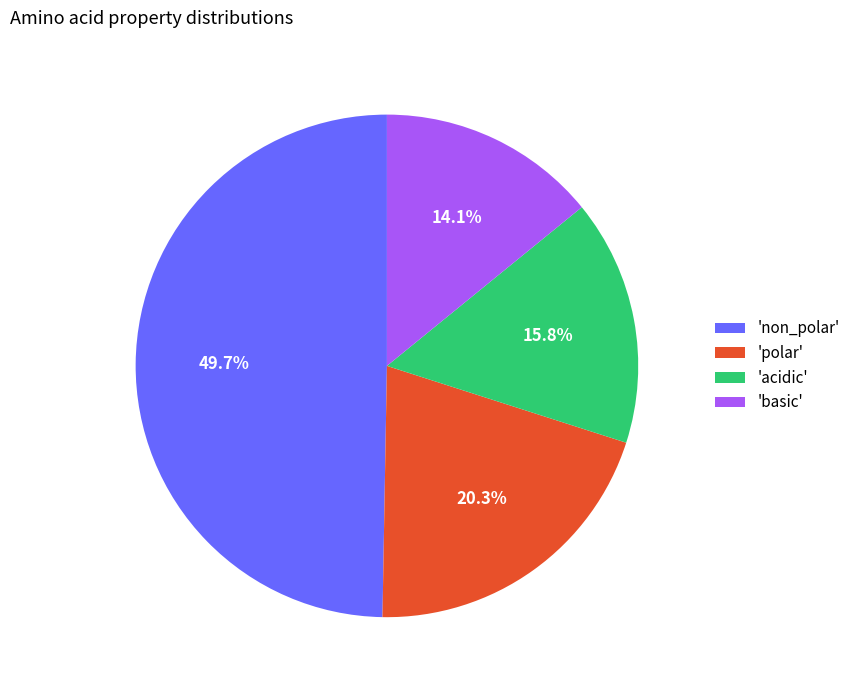

Rank the categories by value from highest to lowest.

'non_polar', 'polar', 'acidic', 'basic'